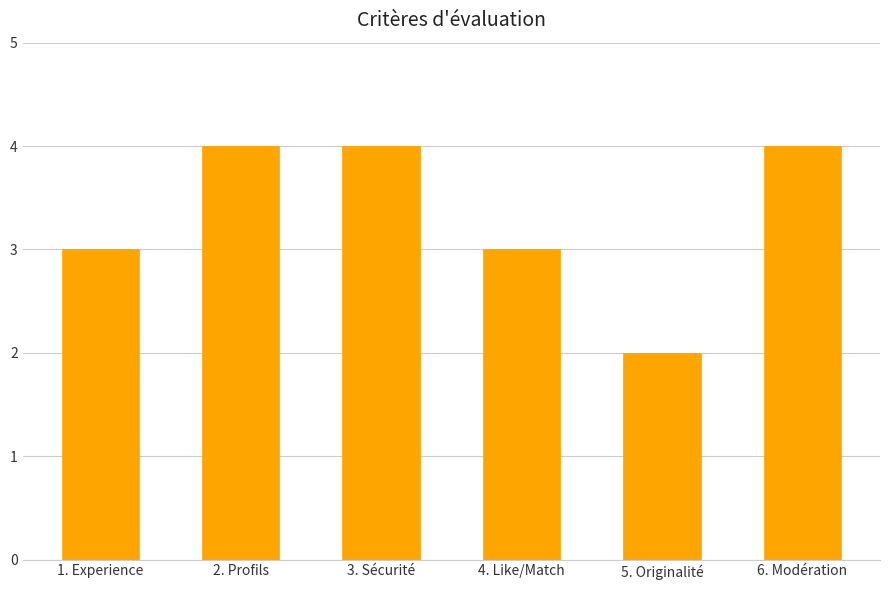

What is the sum of the values at 2. Profils and 1. Experience?

7